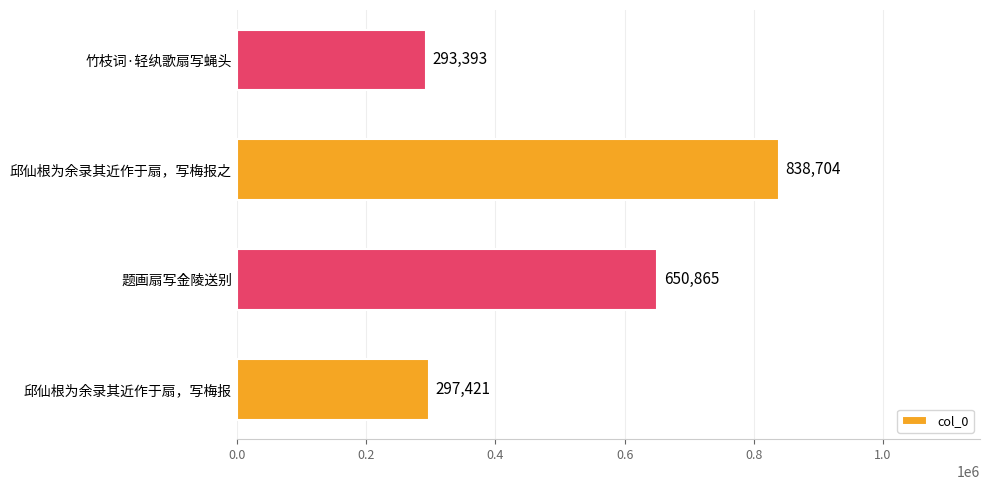

What is the sum of all values?

2080383